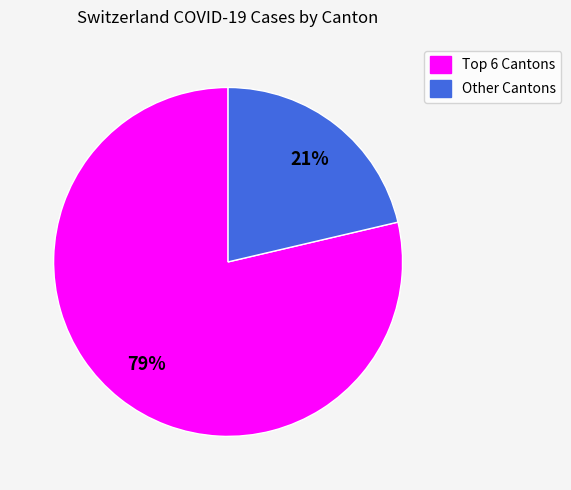

To the nearest percent, what is the average slice percentage?

50%